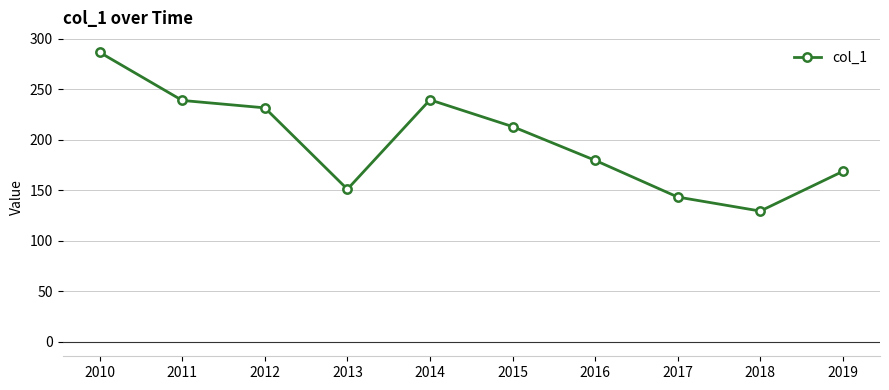

Where does the data first go above 212?

2010